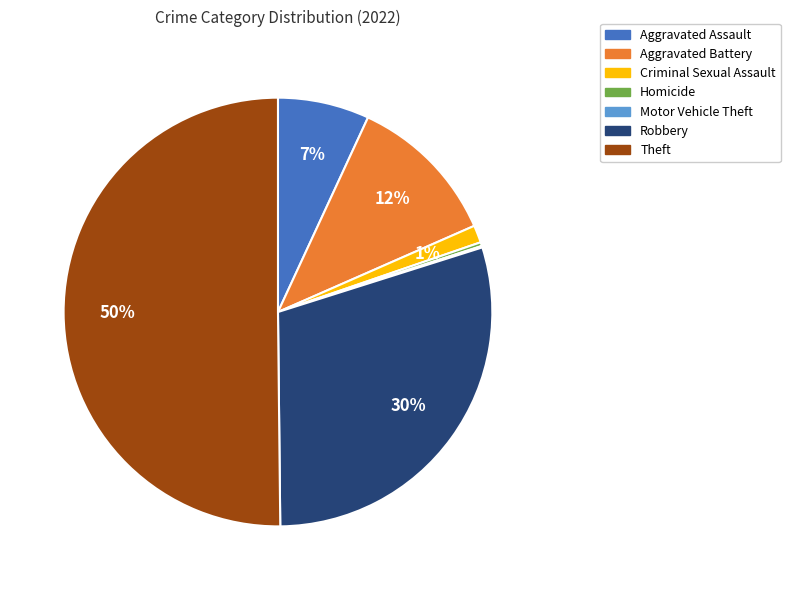

To the nearest percent, what is the difference between the largest and smallest slice percentages?

50%